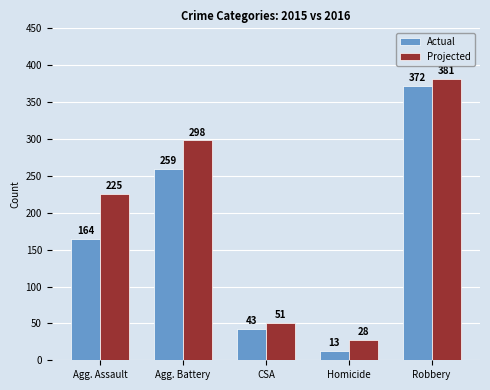

What is the spread (max minus min) of values at Agg. Battery?

39